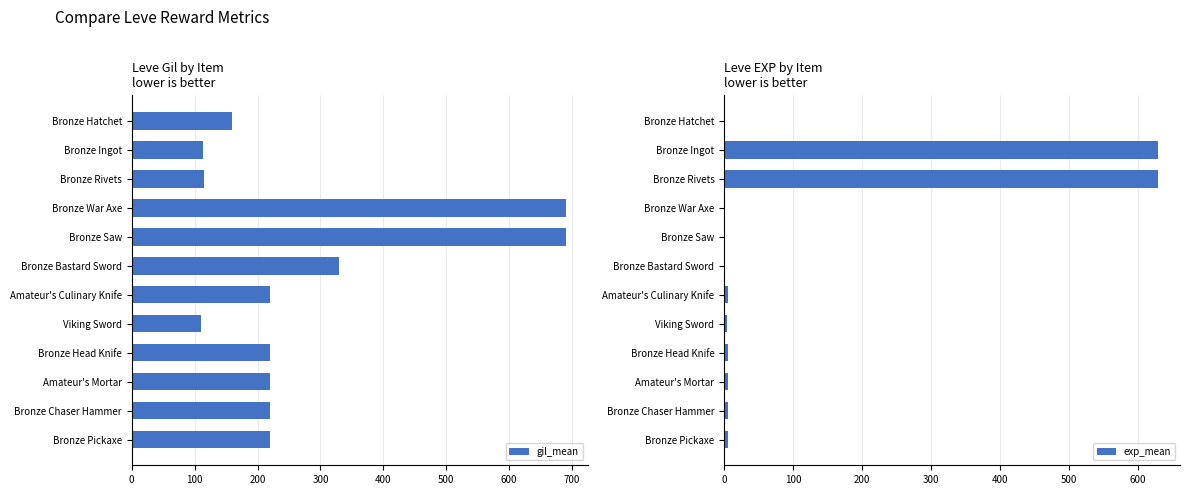

How many groups of bars are there?

12